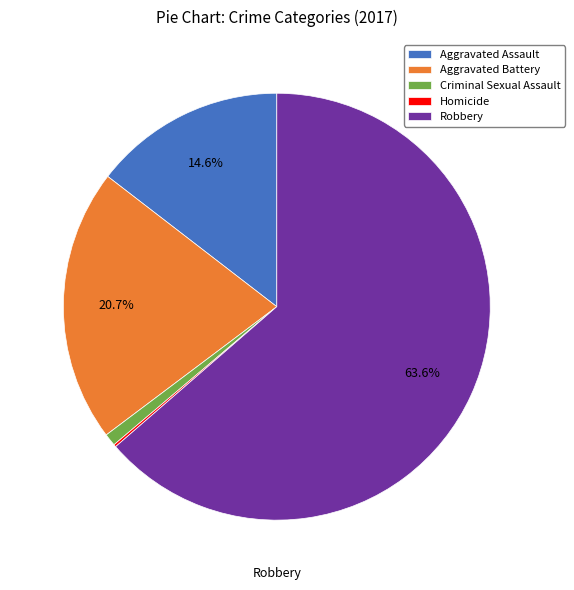

Does Robbery represent more than half of the total?

Yes